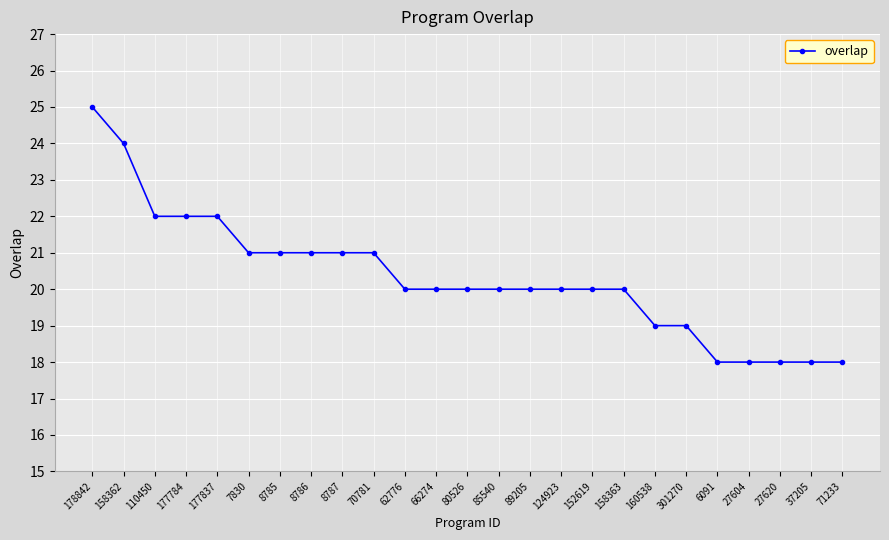

Reading left to right, list all the values displayed in this chart.

178842=25	158362=24	110450=22	177784=22	177837=22	7830=21	8785=21	8786=21	8787=21	70781=21	62776=20	66274=20	80526=20	85540=20	89205=20	124923=20	152619=20	158363=20	160538=19	301270=19	6091=18	27604=18	27620=18	37205=18	71233=18